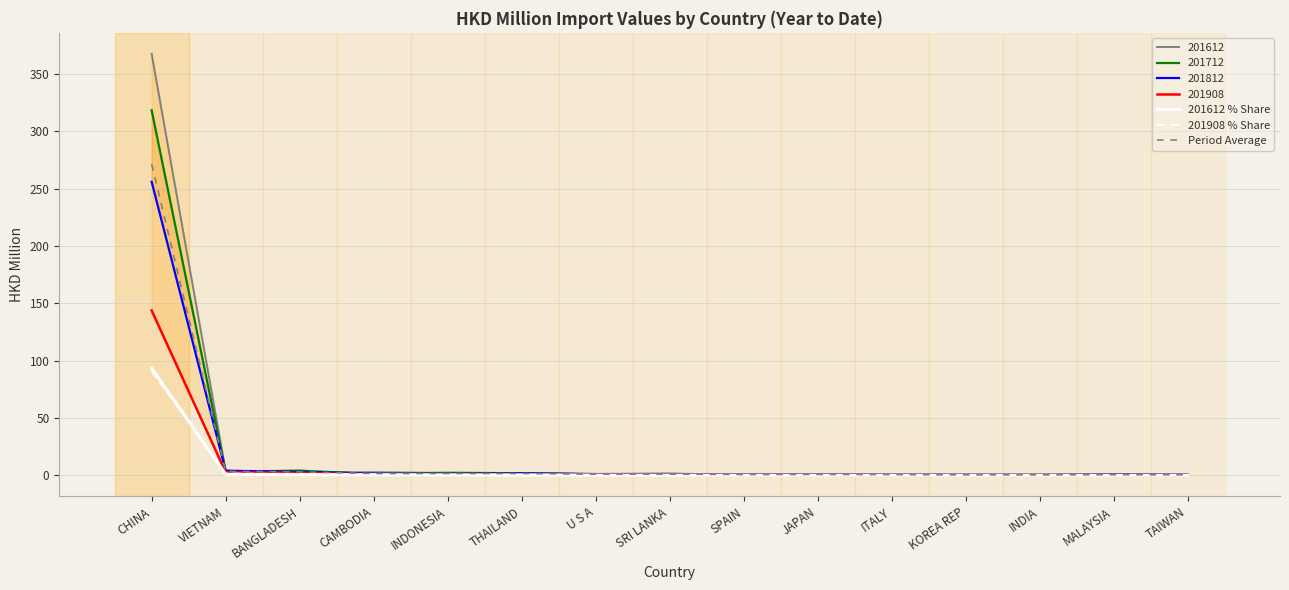

In Period Average, how many points are higher than both neighbors (excluding endpoints)?

4